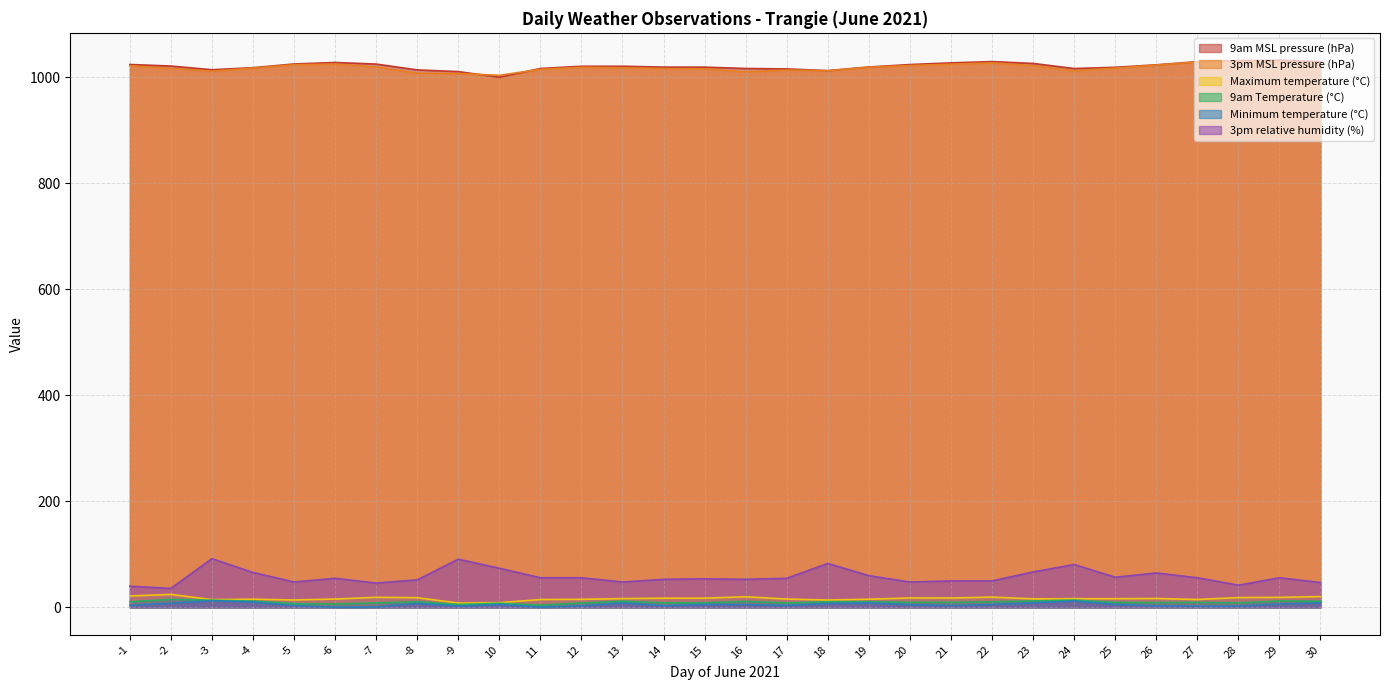

How many categories are shown in the chart?

30